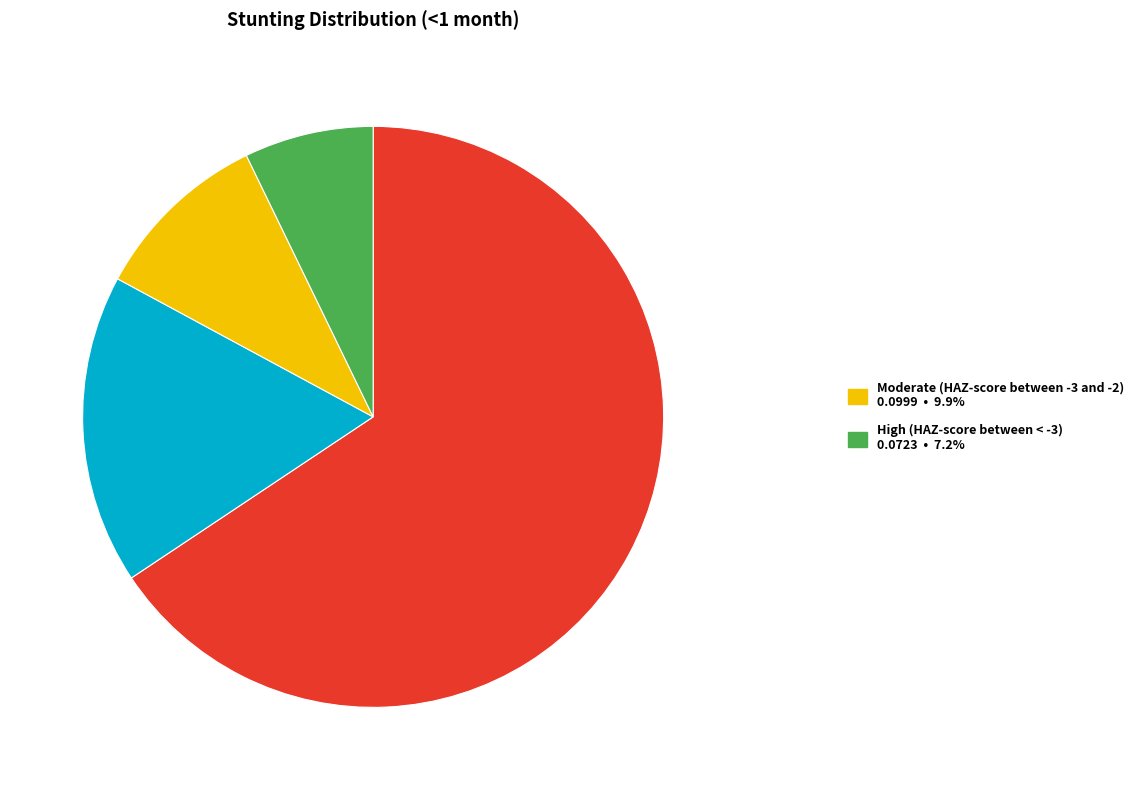

Is there any slice that represents more than half of the pie?

Yes